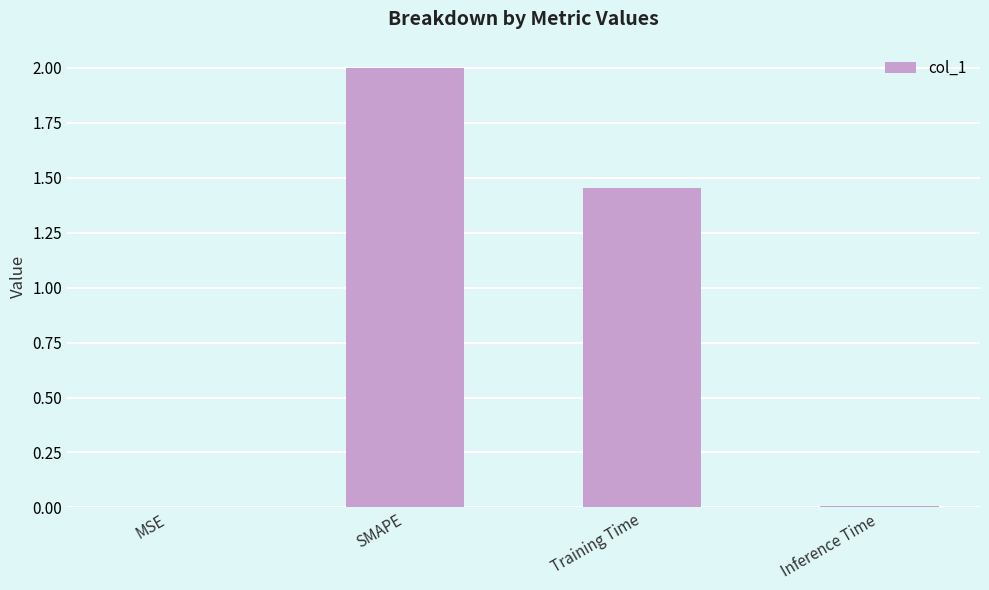

Between Training Time and SMAPE, which is larger?

SMAPE